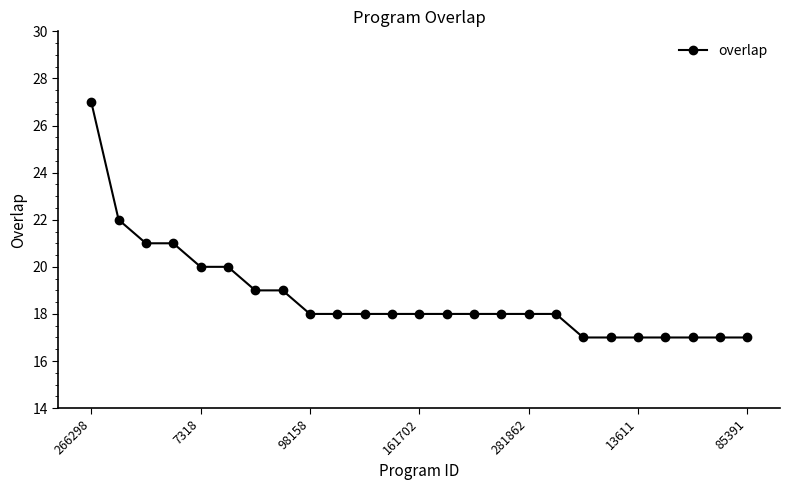

What is the maximum value shown in the chart?

27